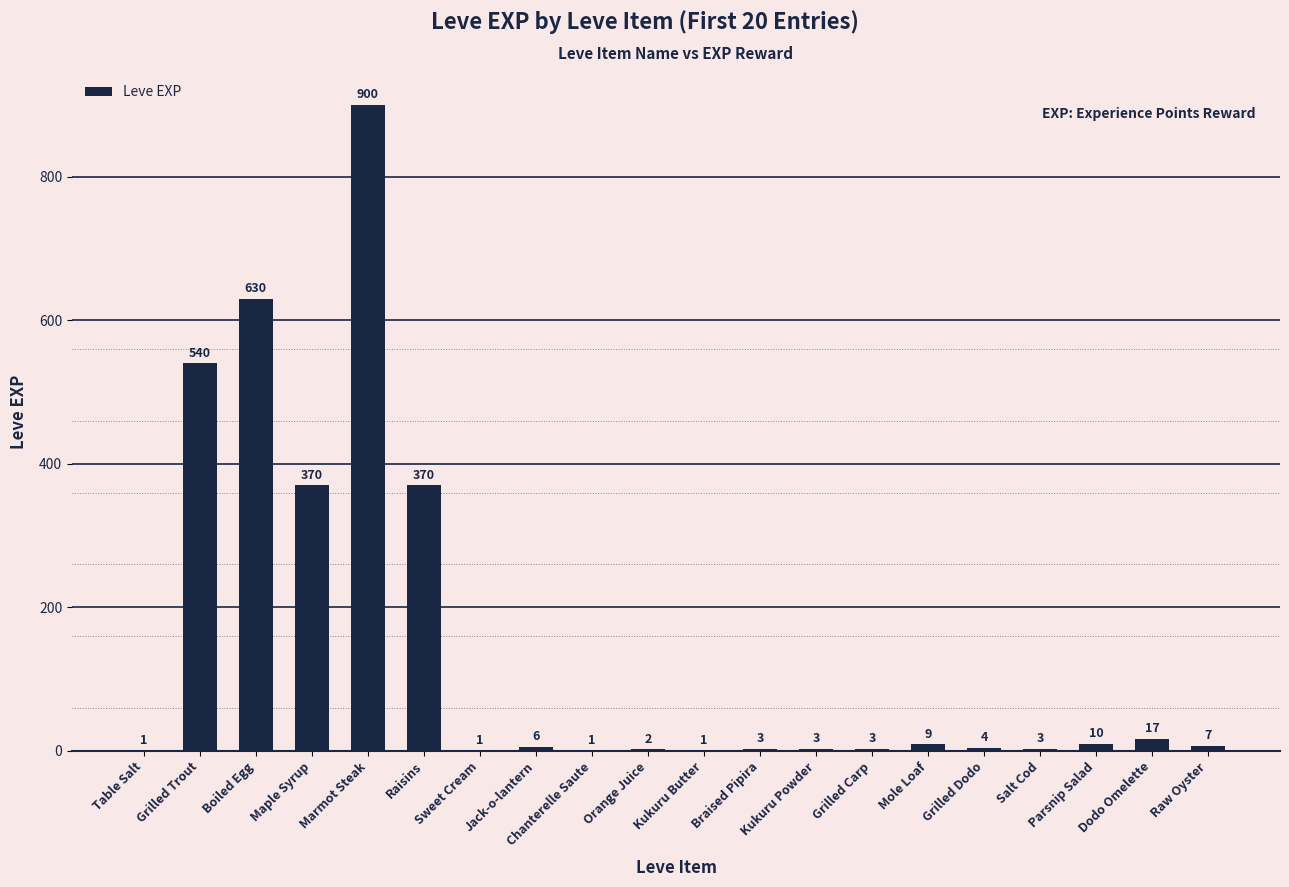

How many series are shown in this chart?

1